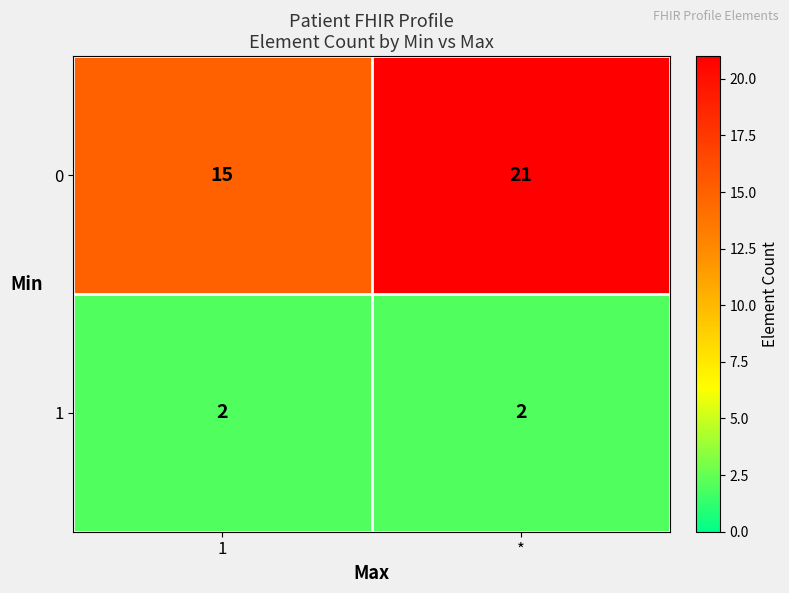

List the series in order of their overall mean, lowest first.

1, 0